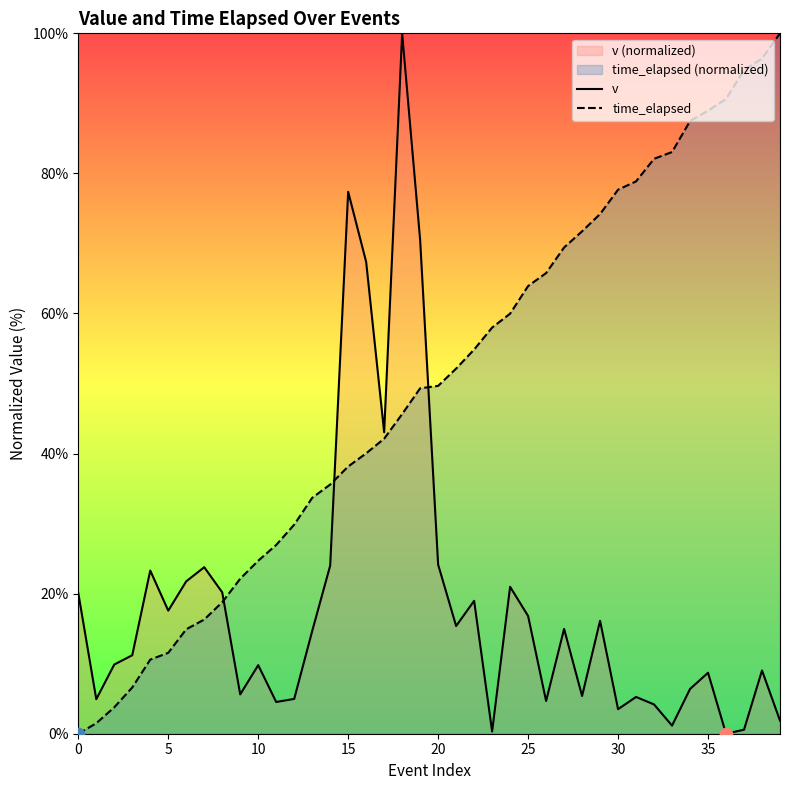

What is the total value across all series at 0?

20.1